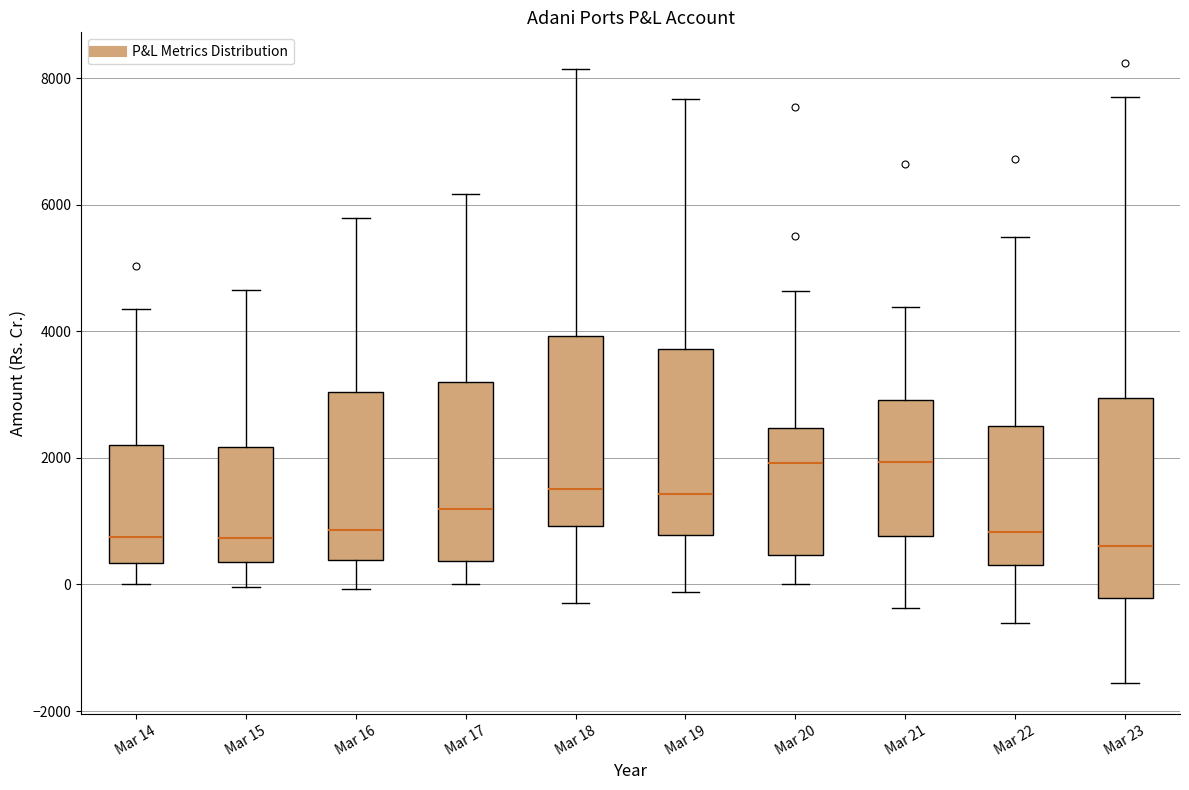

Where is the upper edge of the box for Mar 19 on the y-axis? The values are not printed on the chart, so give them approximately, as read against the axis.

3800